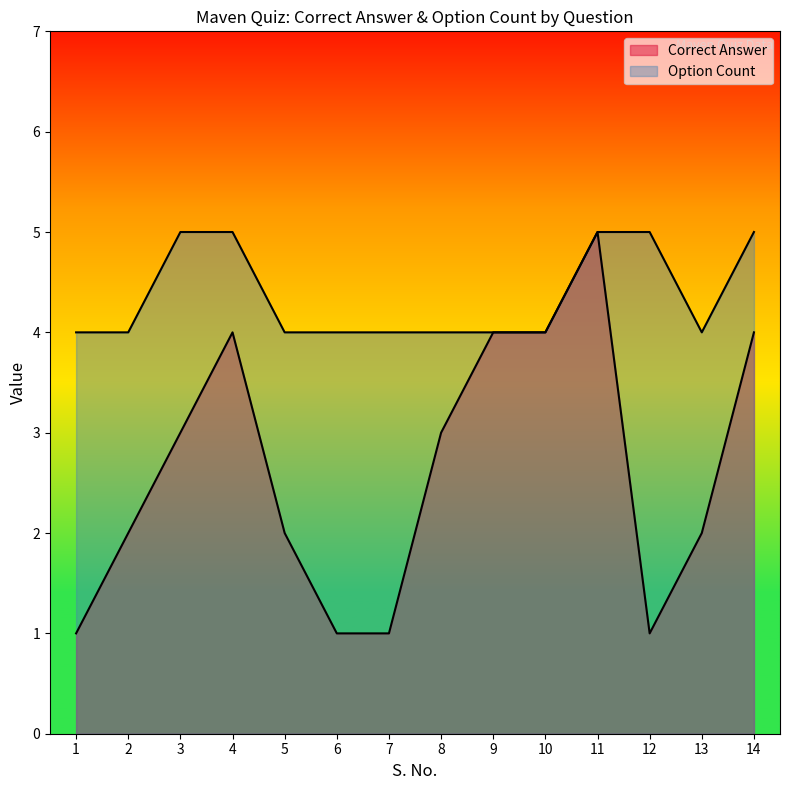

At 1, list the series in order from largest to smallest.

Option Count, Correct Answer